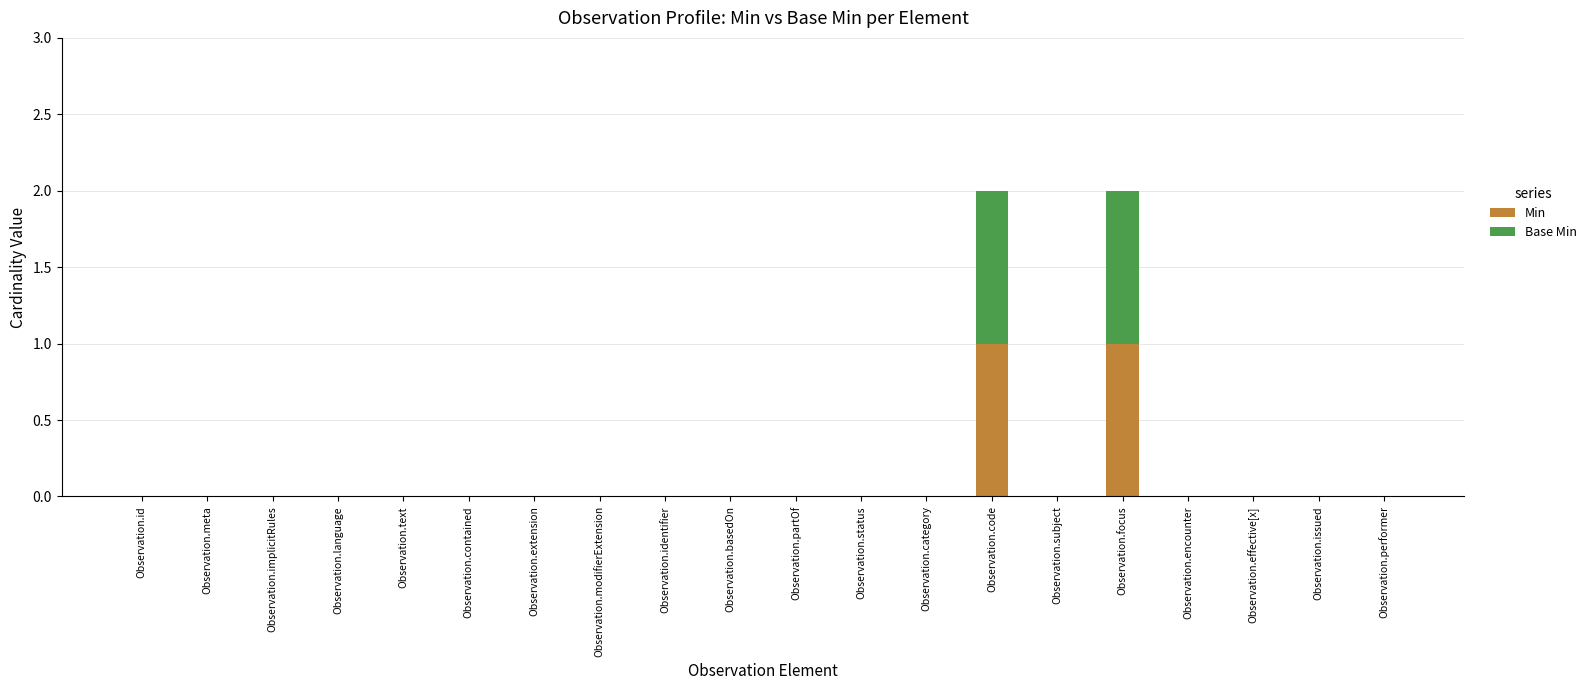

The value of Min at Observation.id is -1. True or false?

False